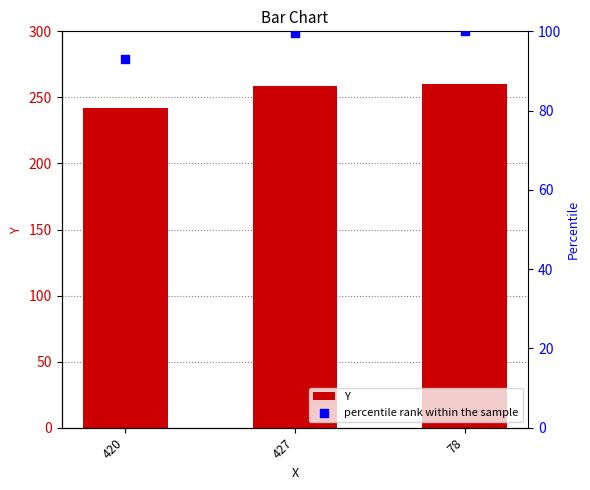

What is the total value across all series at 420?

335.1